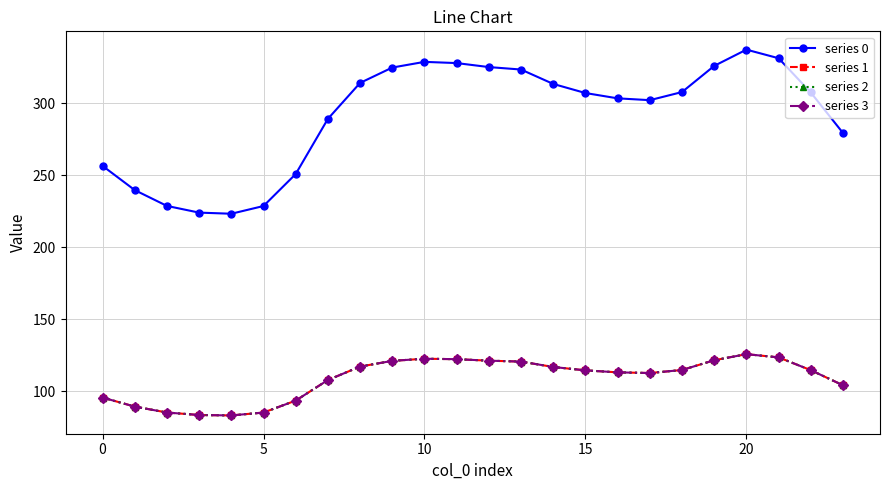

What is the label of the 21st point from the left?

20